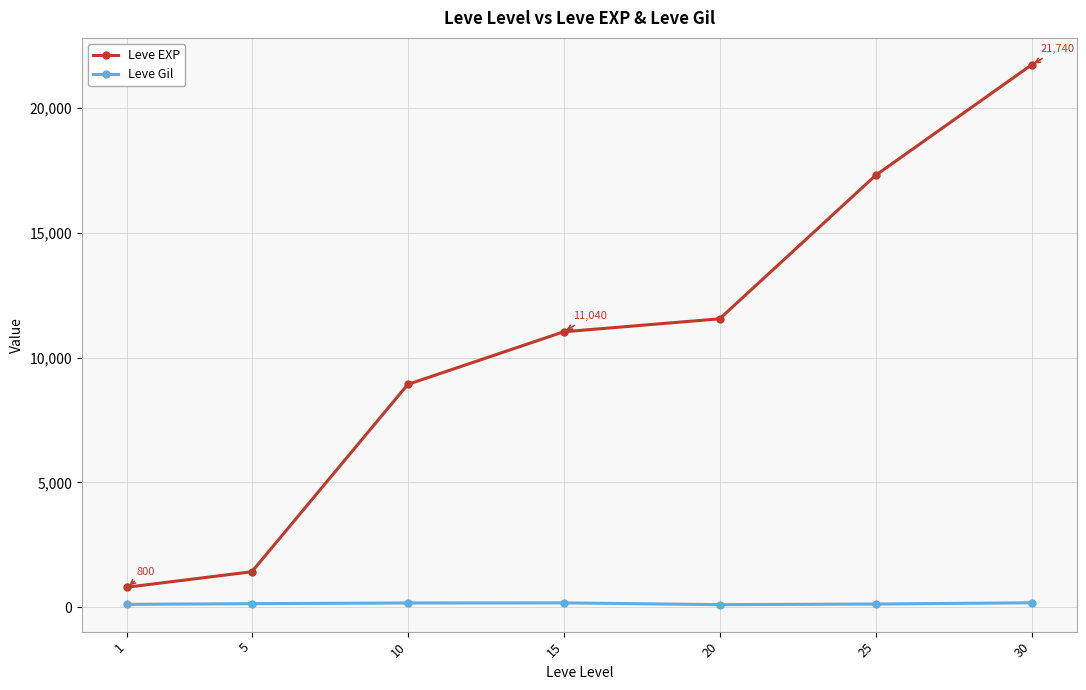

What is the total value across all series at 25?

17436